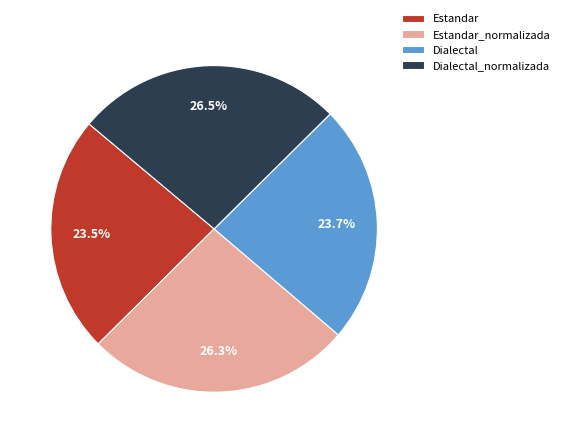

How many slices are in this pie chart?

4